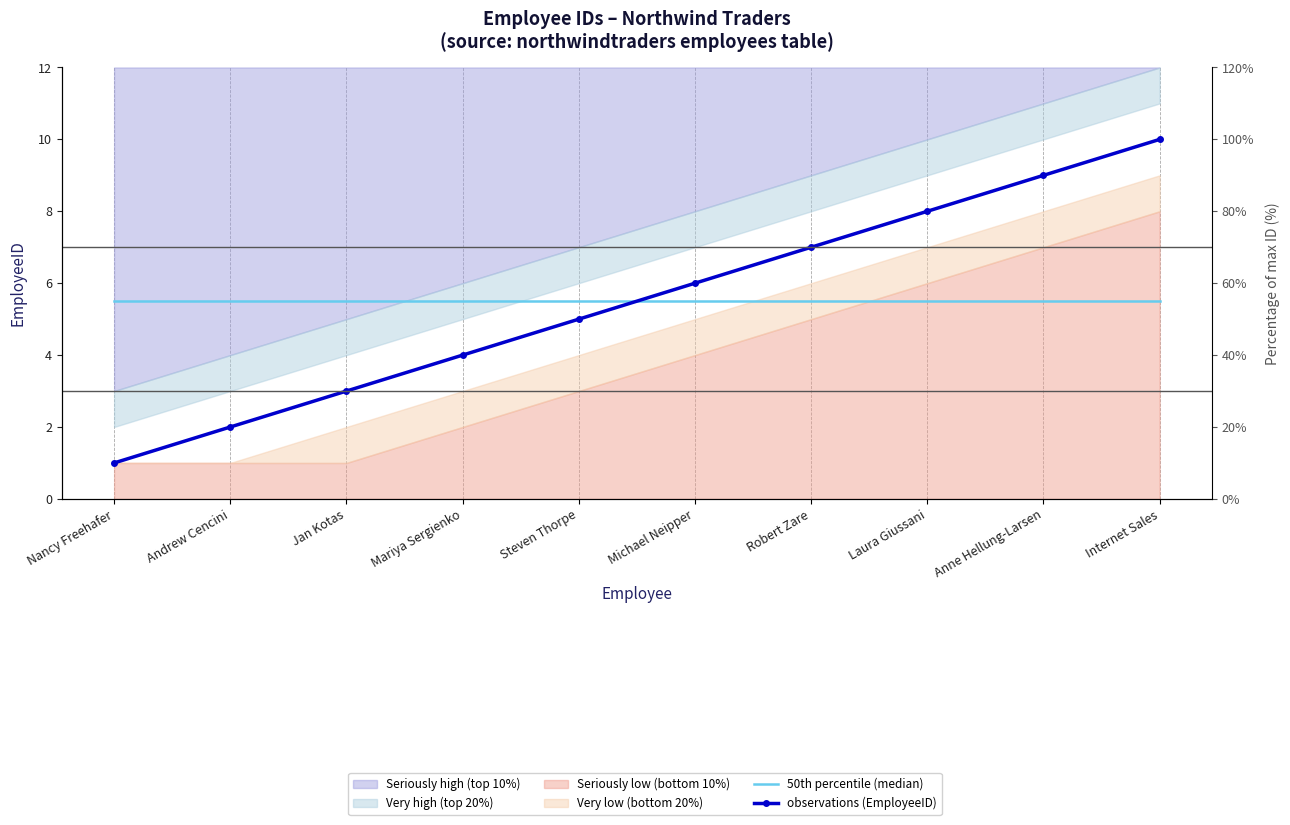

At how many categories does at least one series exceed 6?

4